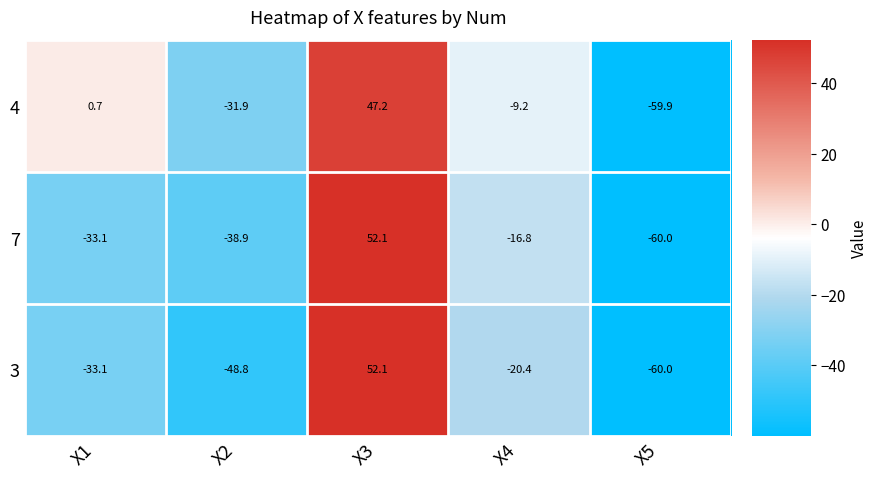

At which label does 7 reach its minimum?

X5